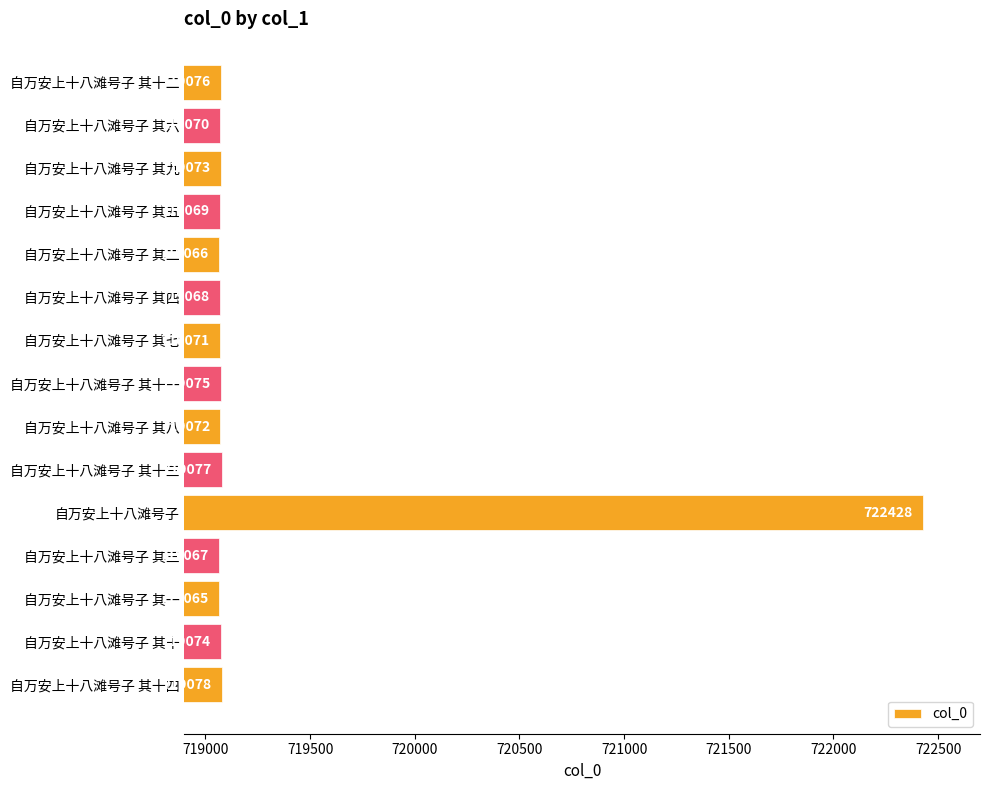

The chart shows a value of 719076 at 自万安上十八滩号子 其十二. True or false?

True